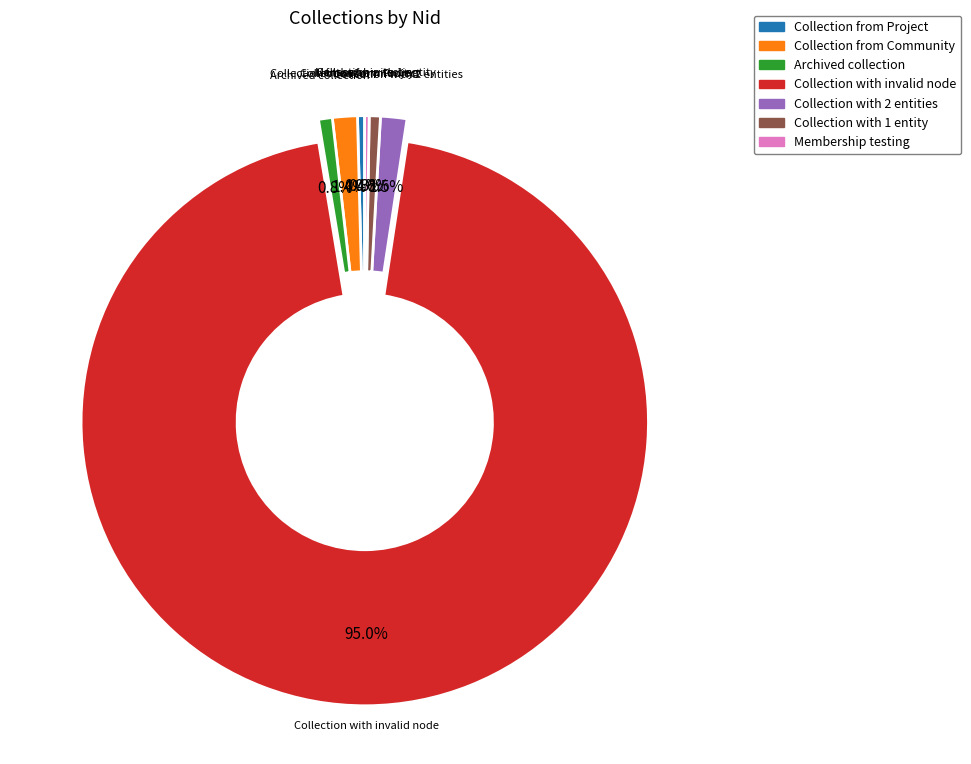

Between Archived collection and Collection from Community, which is larger?

Collection from Community